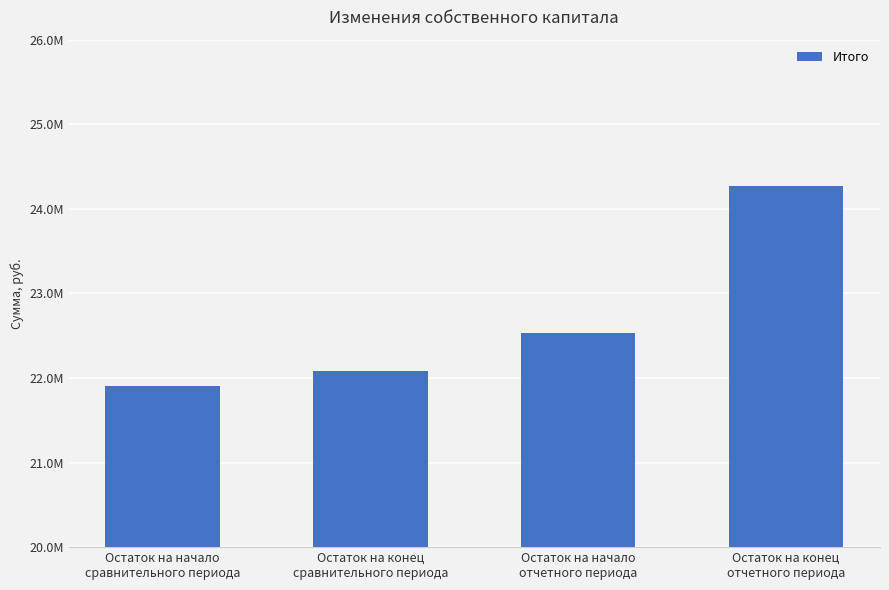

Rank the categories by value from highest to lowest.

Остаток на конец
отчетного периода, Остаток на начало
отчетного периода, Остаток на конец
сравнительного периода, Остаток на начало
сравнительного периода